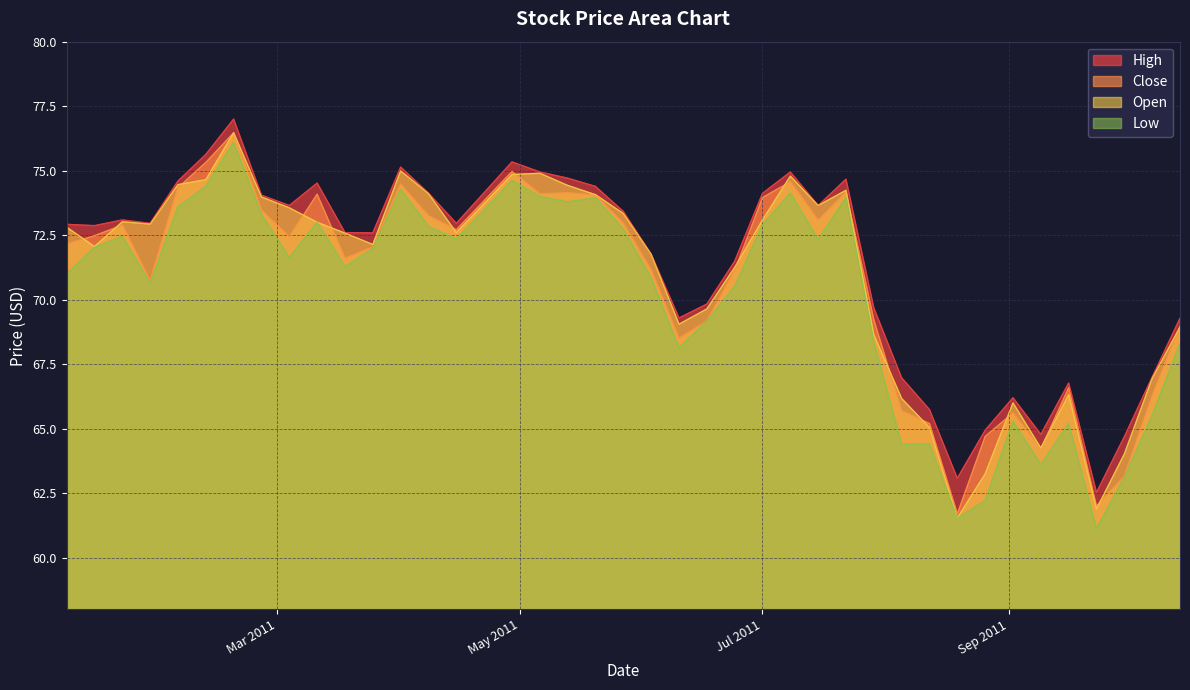

What is the greatest value displayed?

77.0